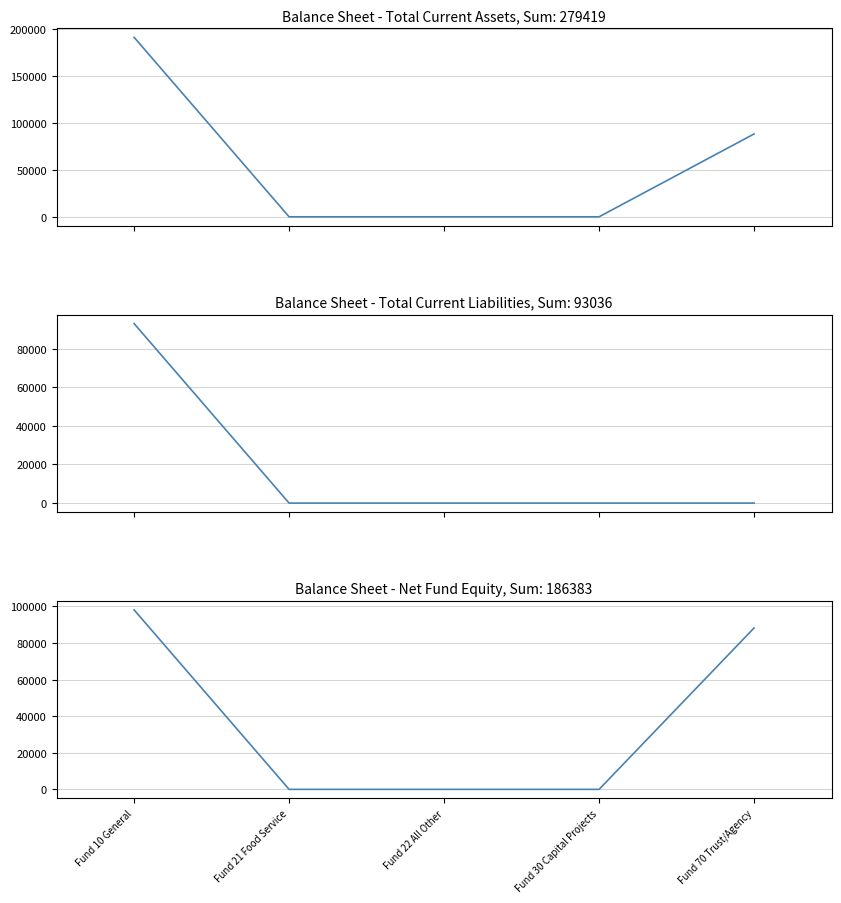

Is the value of Net Fund Equity at Fund 22 All Other greater than the value of Total Current Assets at Fund 70 Trust/Agency?

No